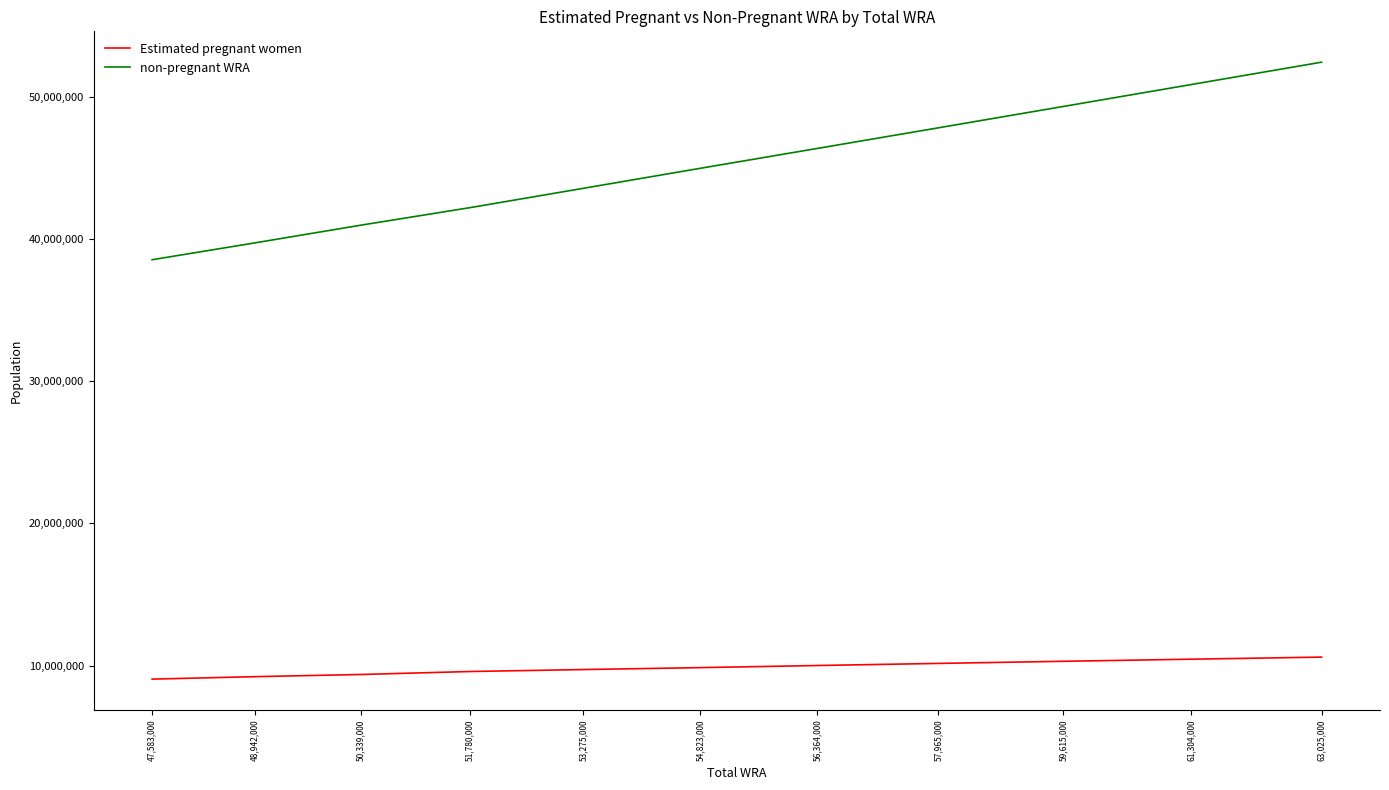

What is the difference between the second highest and minimum values in the Estimated pregnant women series?

1401509.6